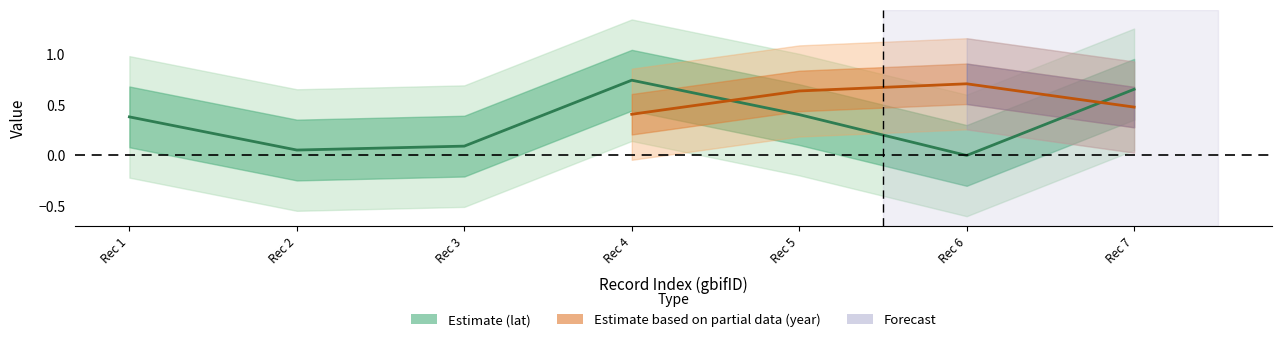

The value at Rec 6 is 0.0. True or false?

True